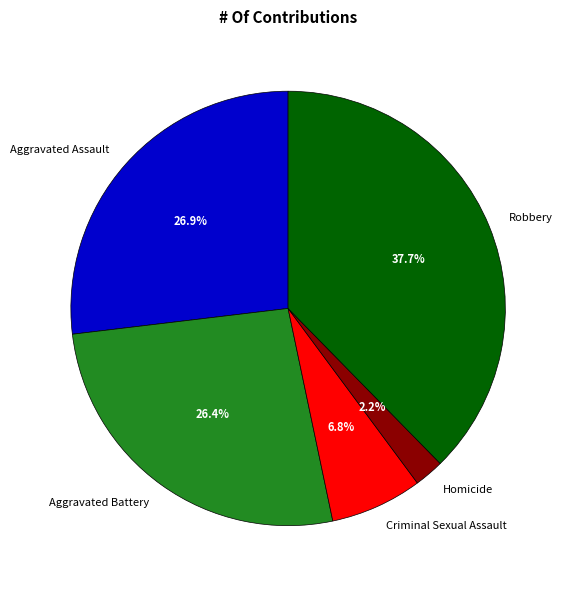

Combined, what portion of the pie is Homicide and Aggravated Assault?

29.1%